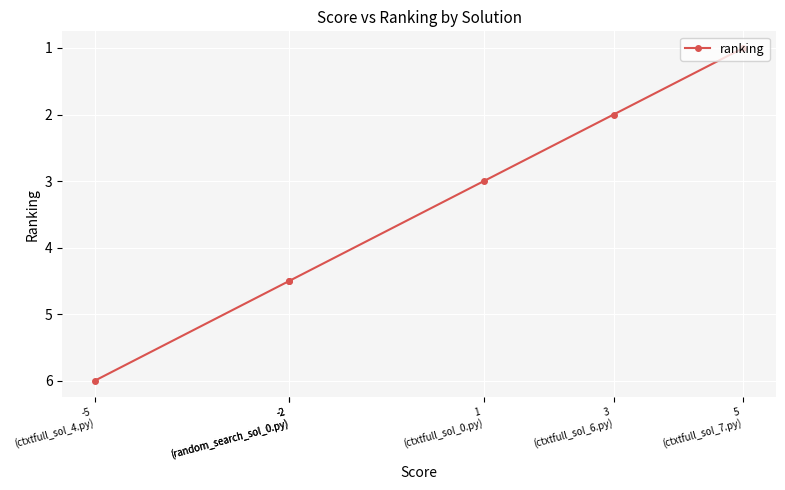

Count the number of categories in the chart.

6